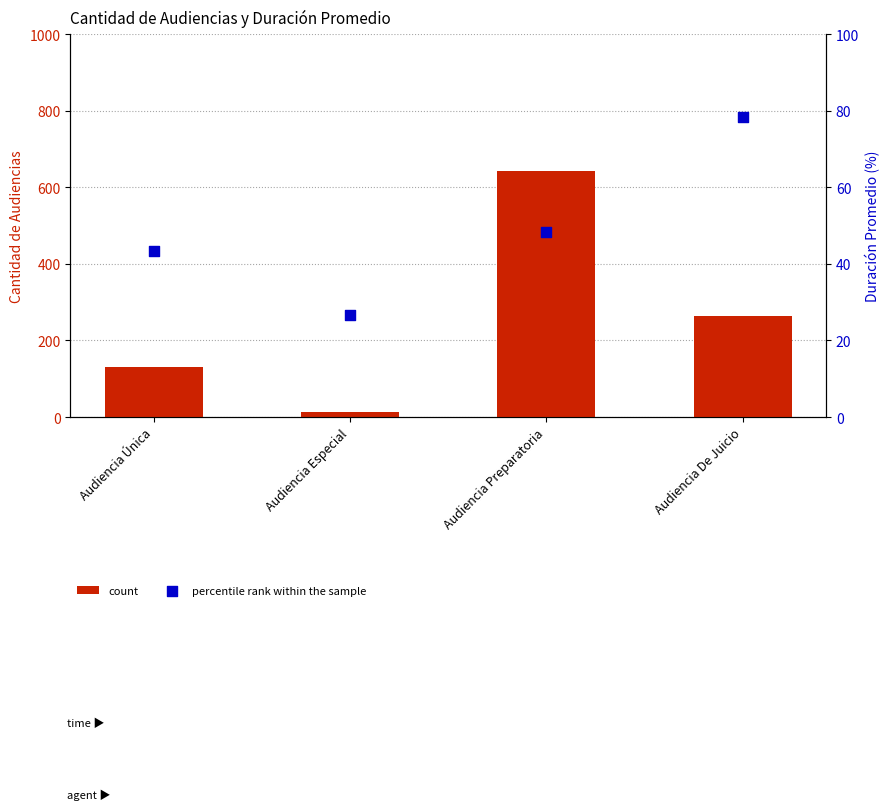

Which series reaches the minimum Y coordinate?

count